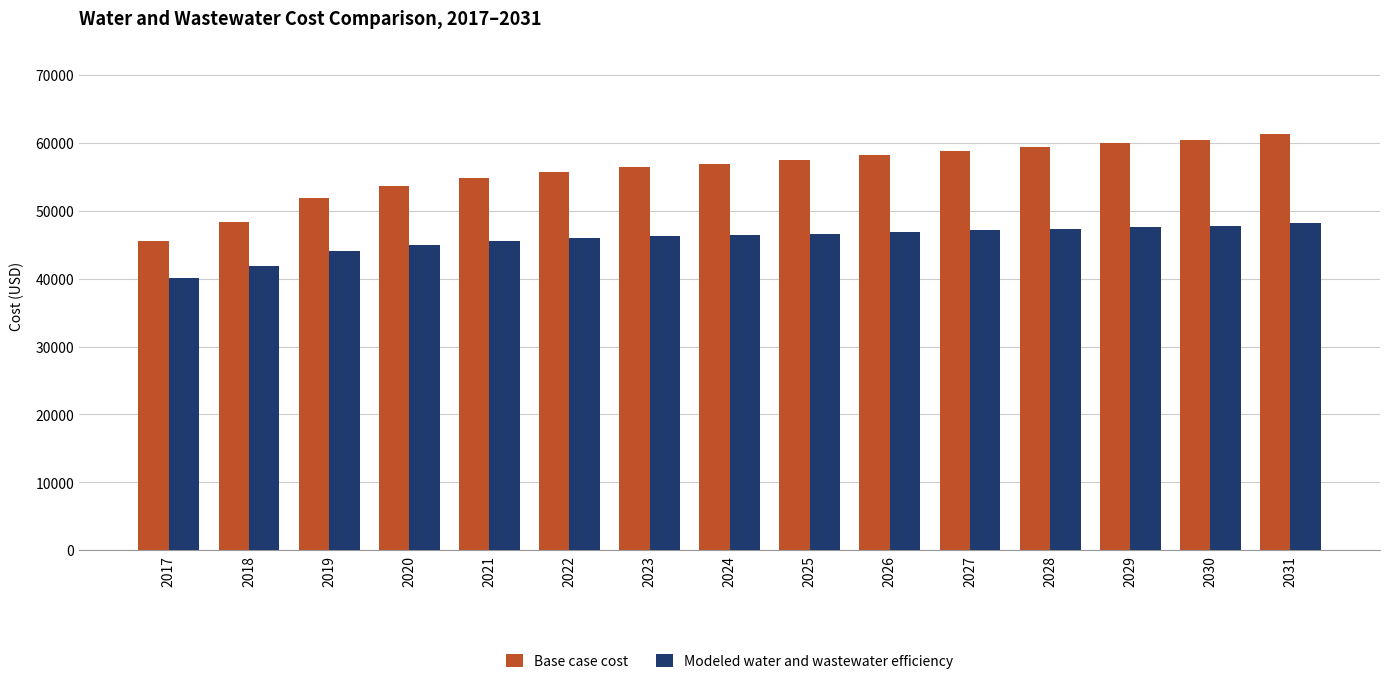

Which series has the widest spread of values?

Base case cost